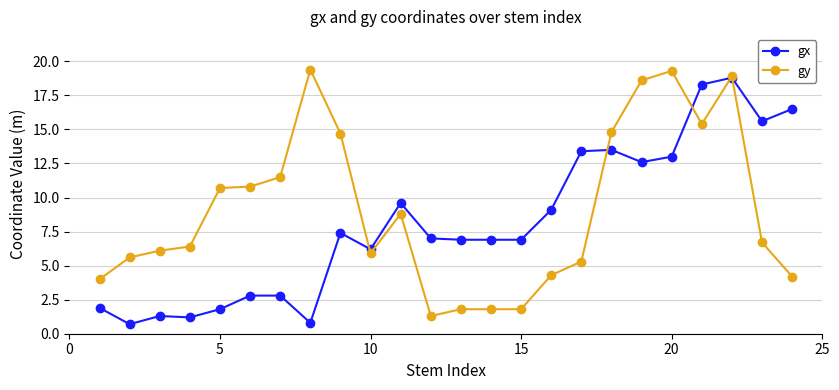

True or false: gy has more than 1 interior local peaks.

True